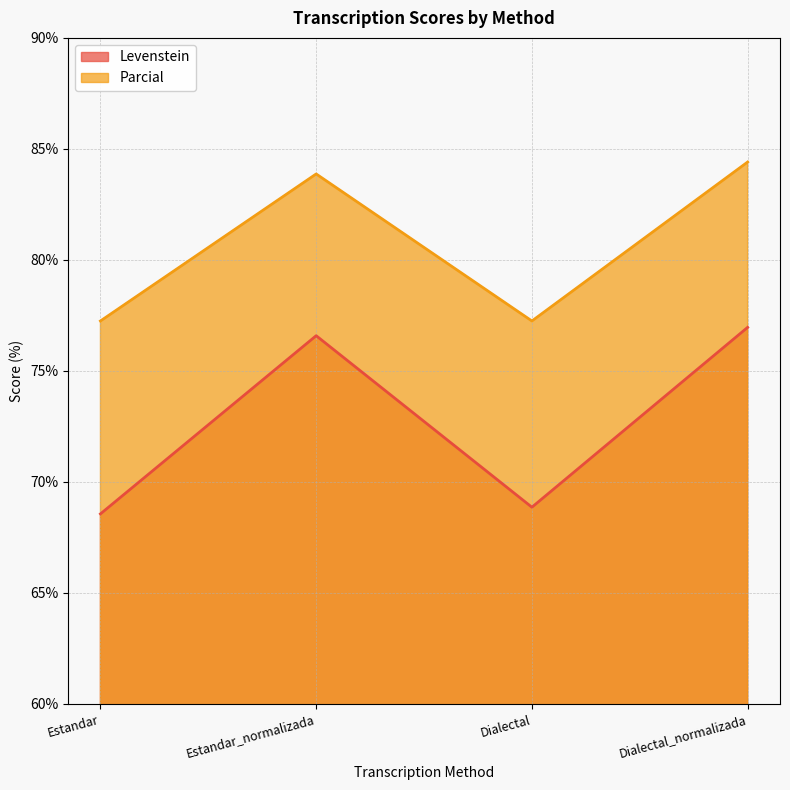

What is the label of the 4th point from the right?

Estandar